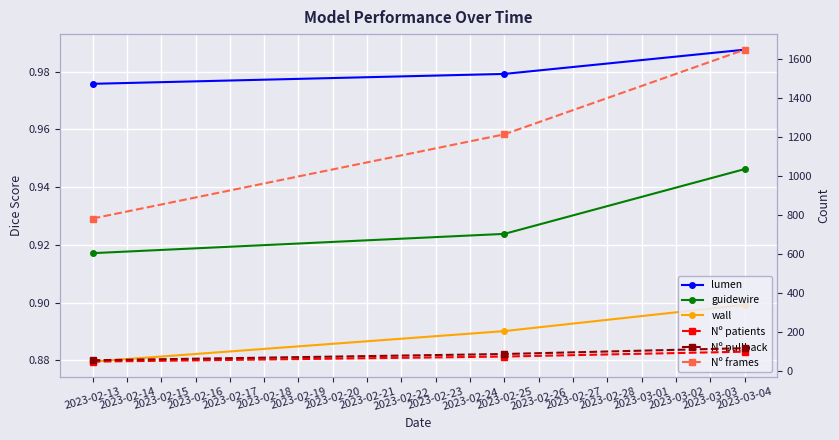

Reading right to left, list all the values displayed in this chart.

lumen: 1.0	1.0	1.0
guidewire: 0.9	0.9	0.9
wall: 0.9	0.9	0.9
Nº patients: 100.0	75.0	49.0
Nº pullback: 118.0	88.0	56.0
Nº frames: 1649.0	1215.0	783.0